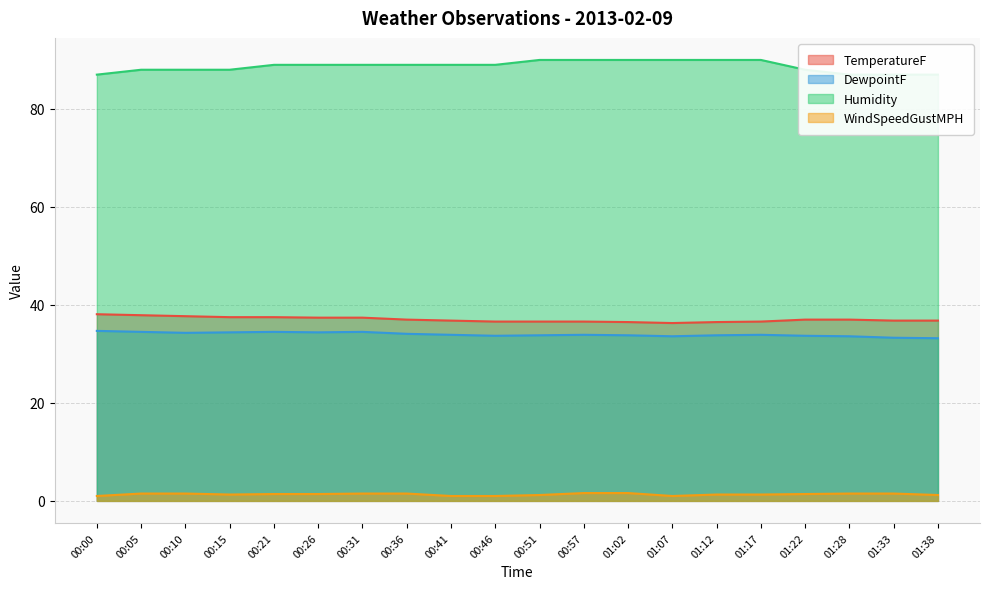

What is the difference between the WindSpeedGustMPH values at 01:12 and 00:36?

0.2